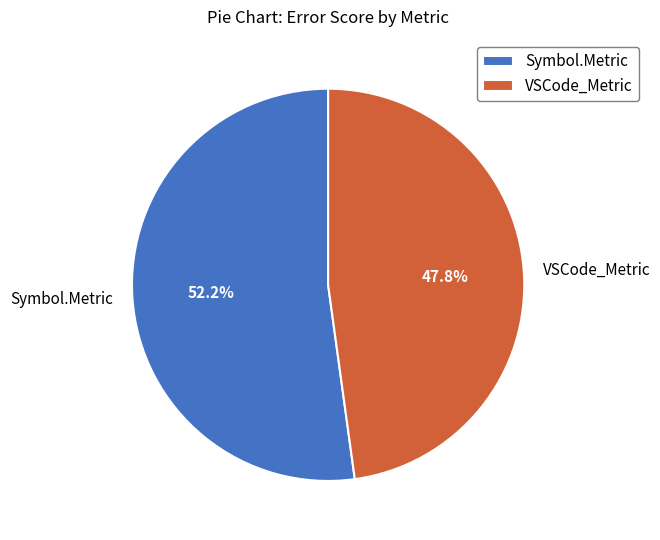

To the nearest percent, what is the average slice percentage?

50%